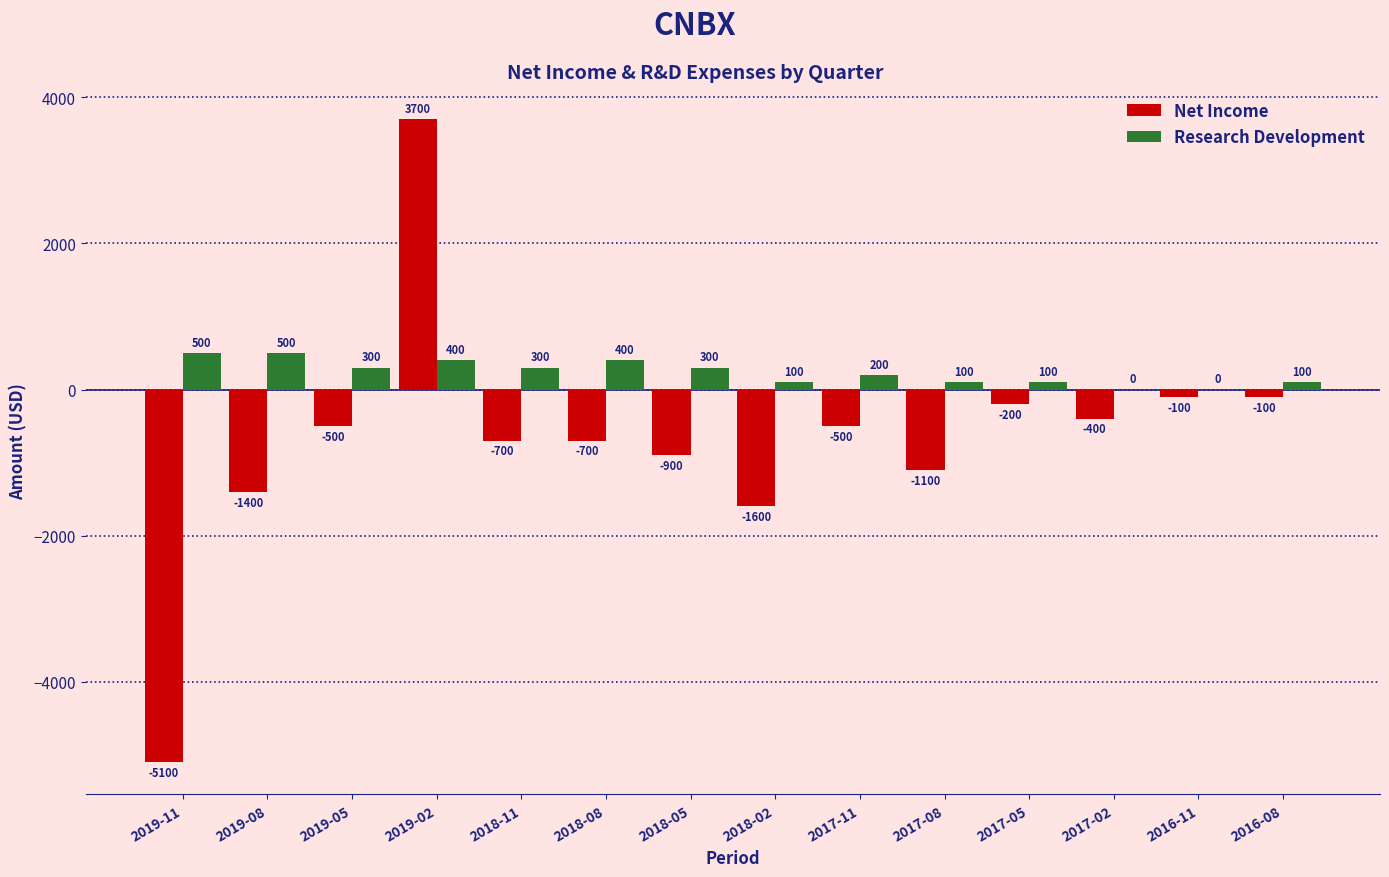

Reading right to left, what are all the values shown in this chart?

Net Income: 2016-08=-100	2016-11=-100	2017-02=-400	2017-05=-200	2017-08=-1100	2017-11=-500	2018-02=-1600	2018-05=-900	2018-08=-700	2018-11=-700	2019-02=3700	2019-05=-500	2019-08=-1400	2019-11=-5100
Research Development: 2016-08=100	2016-11=0	2017-02=0	2017-05=100	2017-08=100	2017-11=200	2018-02=100	2018-05=300	2018-08=400	2018-11=300	2019-02=400	2019-05=300	2019-08=500	2019-11=500